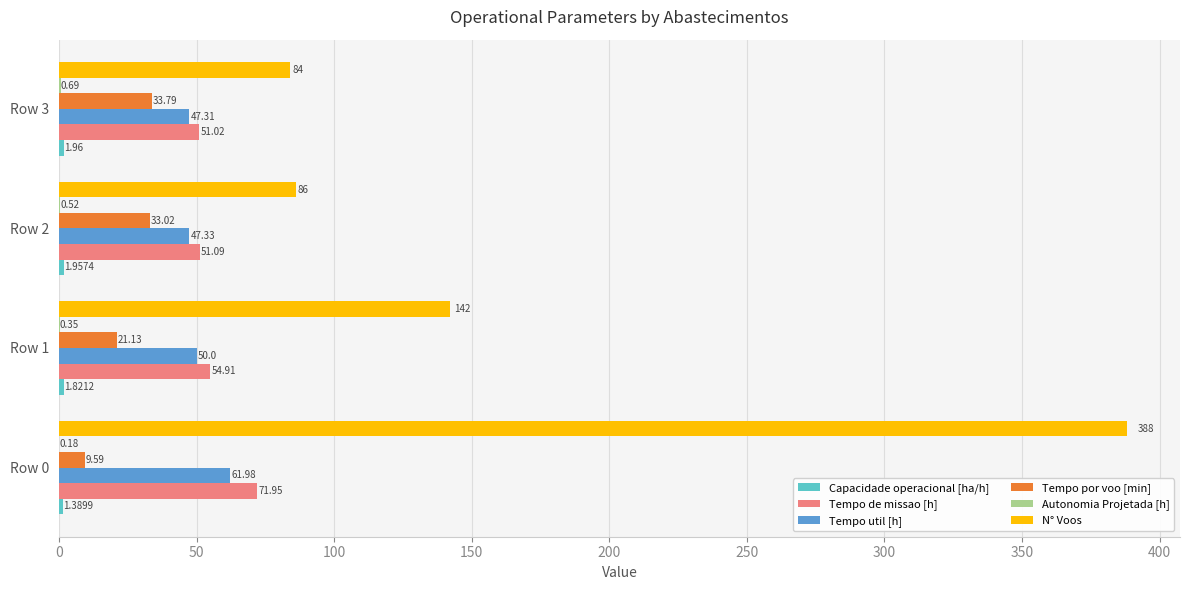

Which series has the largest total across all categories?

N° Voos